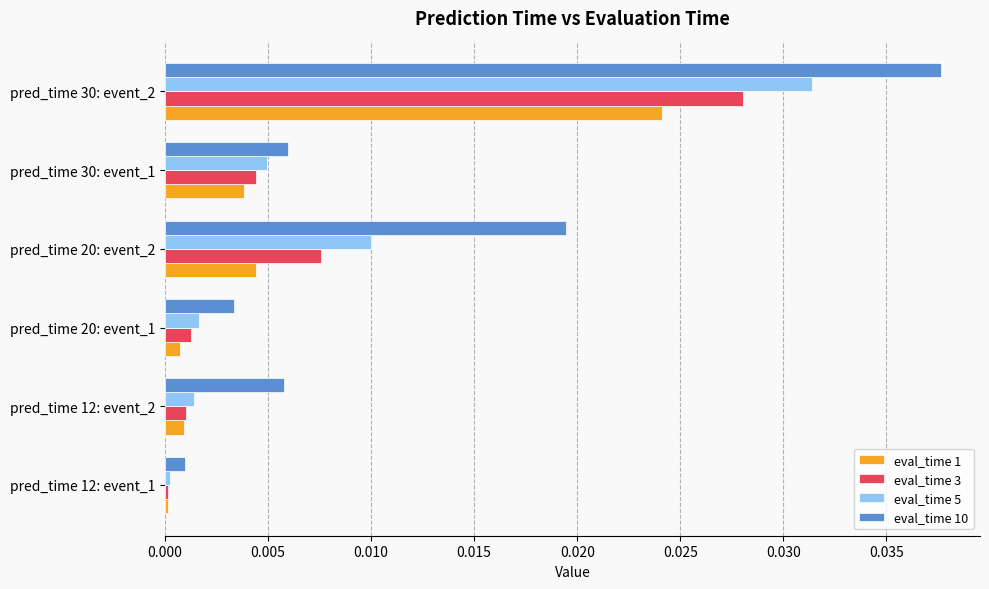

At which category is the sum across all series the highest?

pred_time 30: event_2